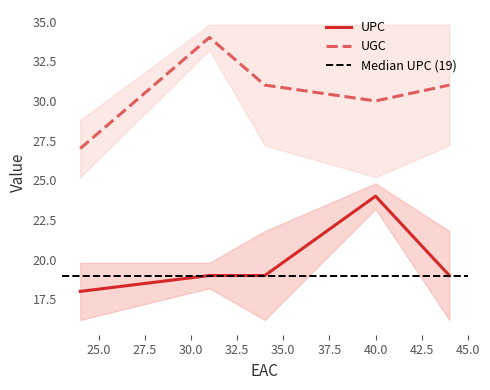

Which series has the largest range (max minus min)?

UGC